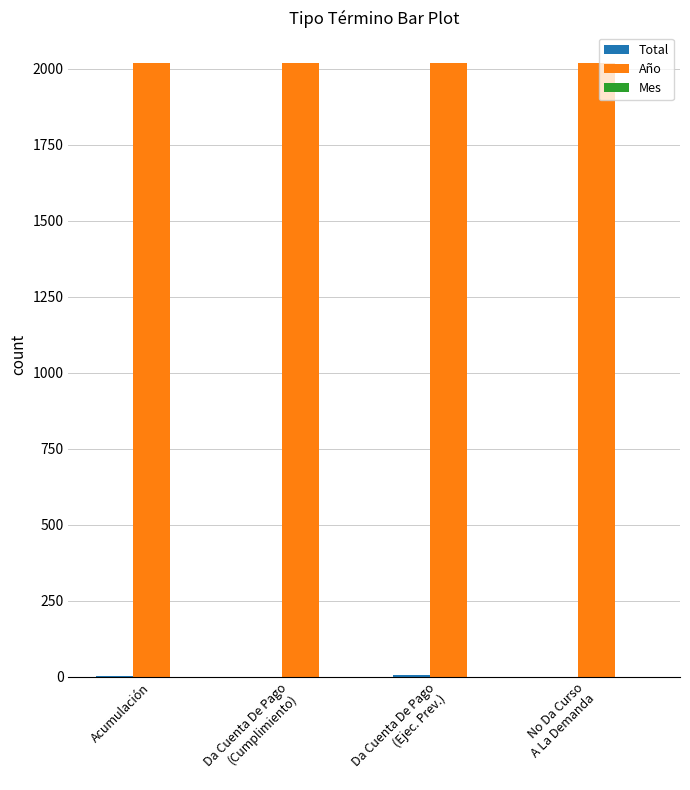

Which series has the largest total across all categories?

Año